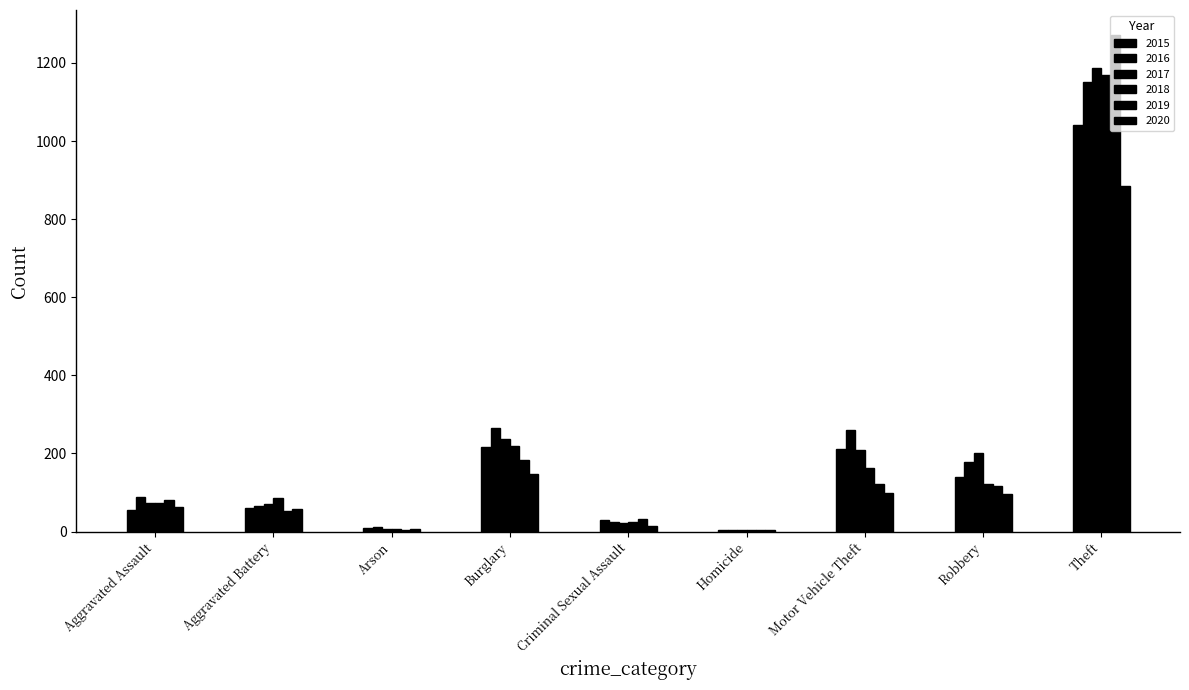

How many data points does each series have?

9